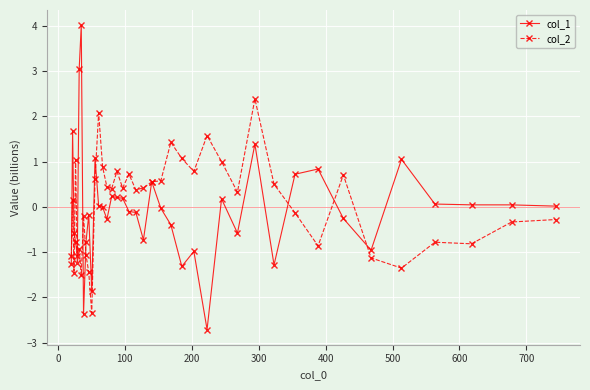

What is the greatest value displayed?

4.0